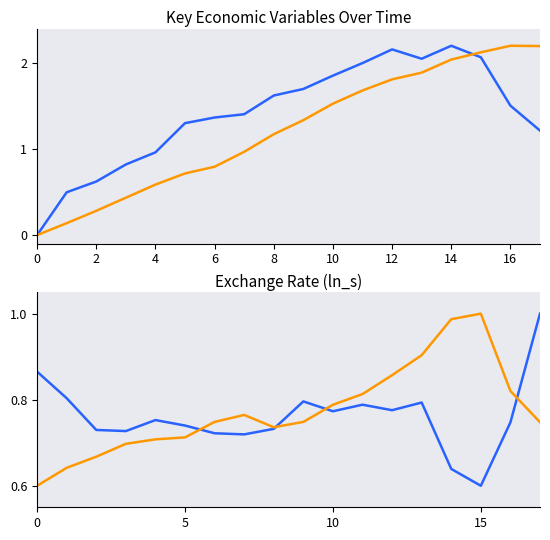

How many positive values does the ln_y_star series have?

17